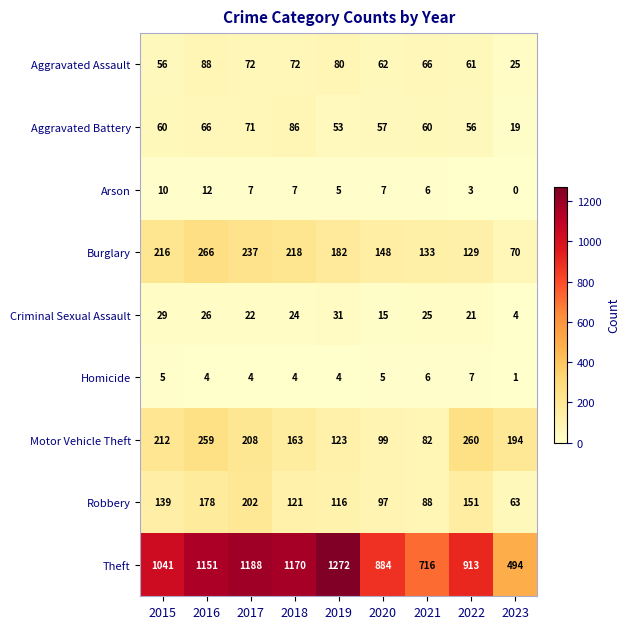

Rank the series at 2018 from lowest to highest value.

Homicide, Arson, Criminal Sexual Assault, Aggravated Assault, Aggravated Battery, Robbery, Motor Vehicle Theft, Burglary, Theft